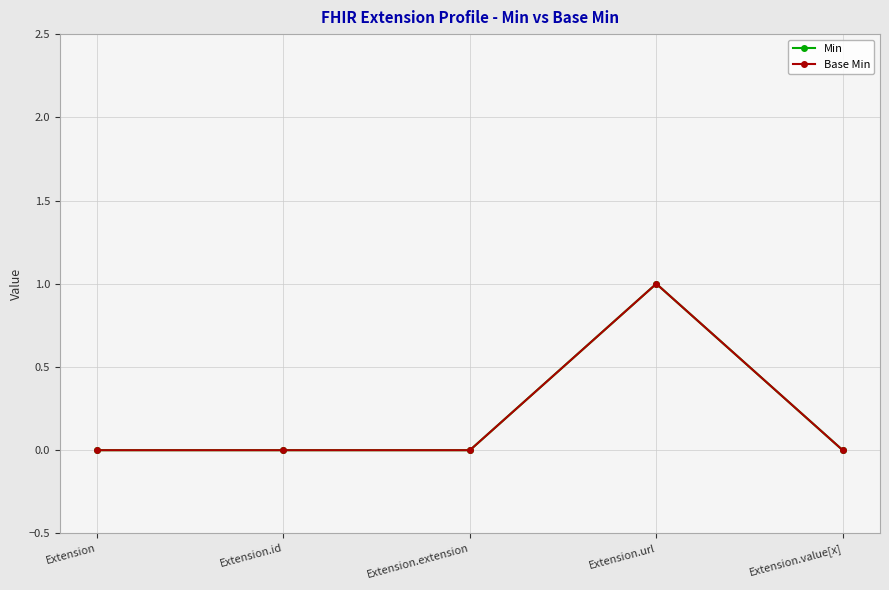

Is this an area chart (filled region under the line)?

No